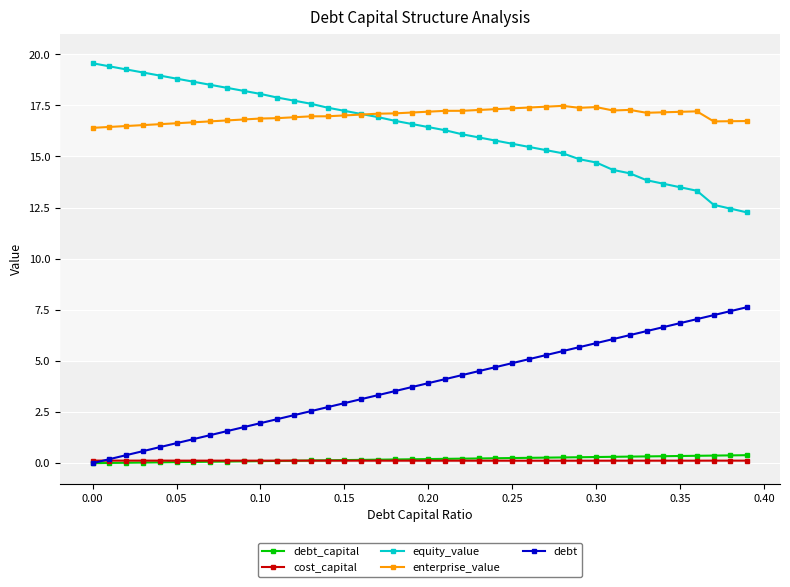

True or false: cost_capital and enterprise_value intersect in this chart.

False